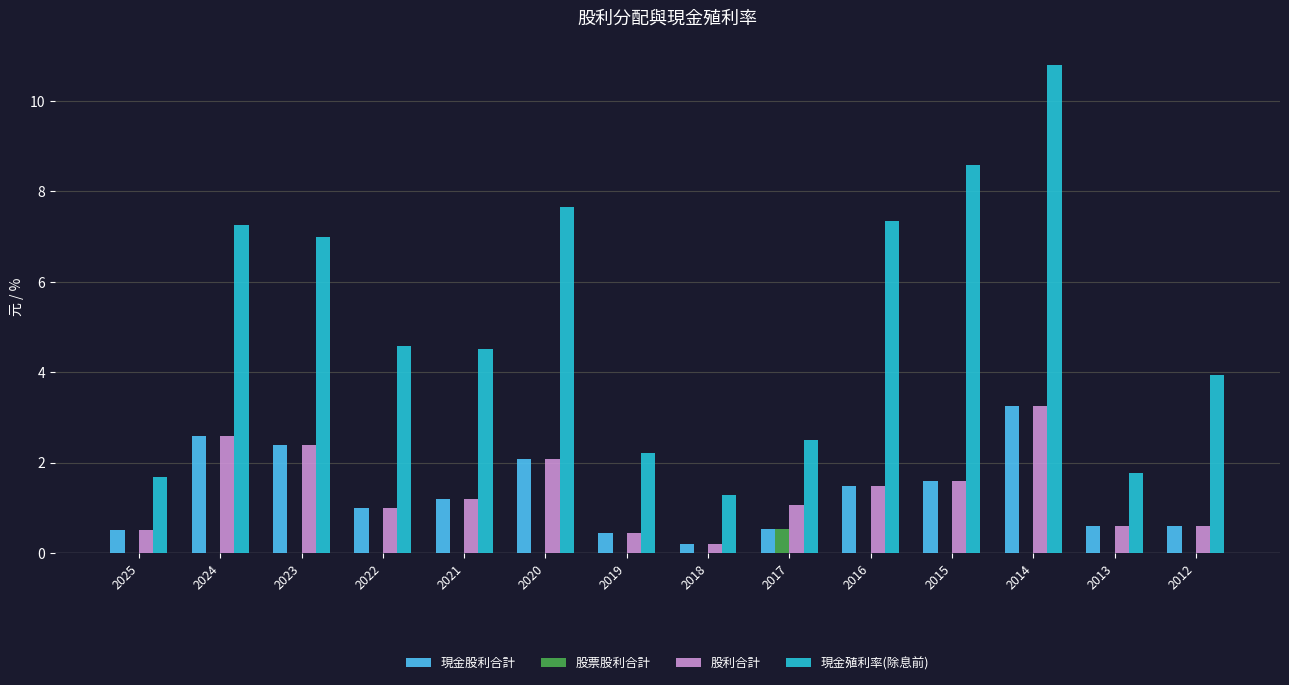

Count the number of data series in this chart.

4